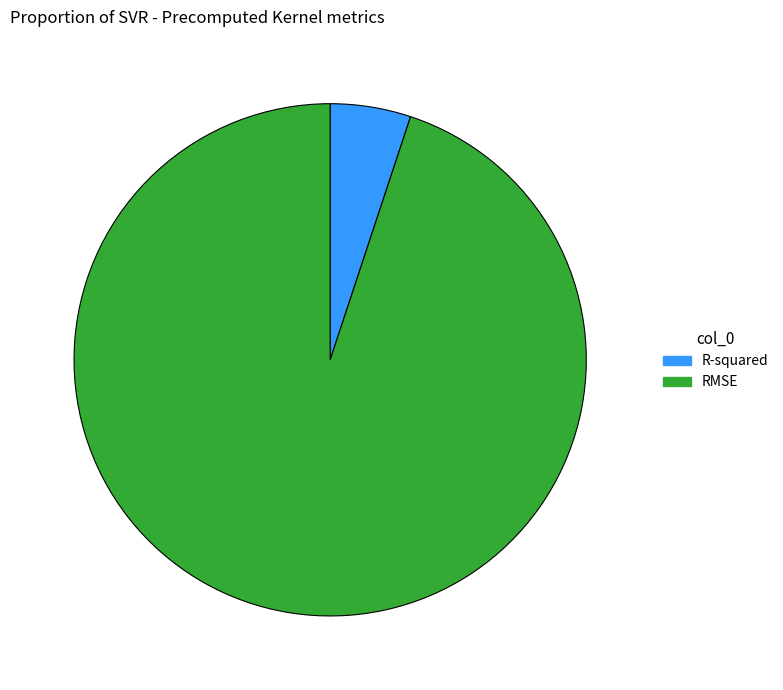

Combined, do R-squared and RMSE account for over 50%?

Yes